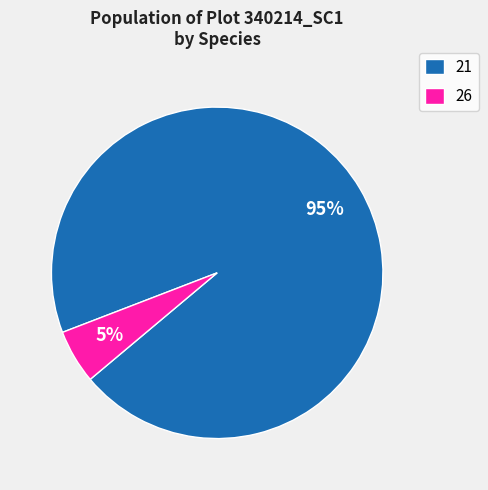

How many slices are in this pie chart?

2